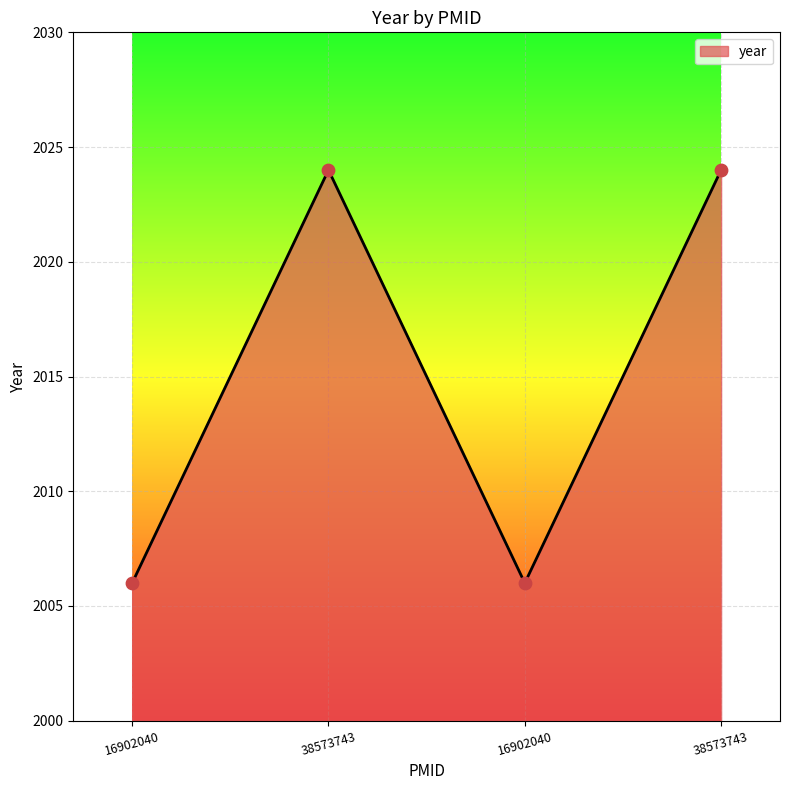

What is the ratio of the value at 38573743 to the value at 38573743?

1.0